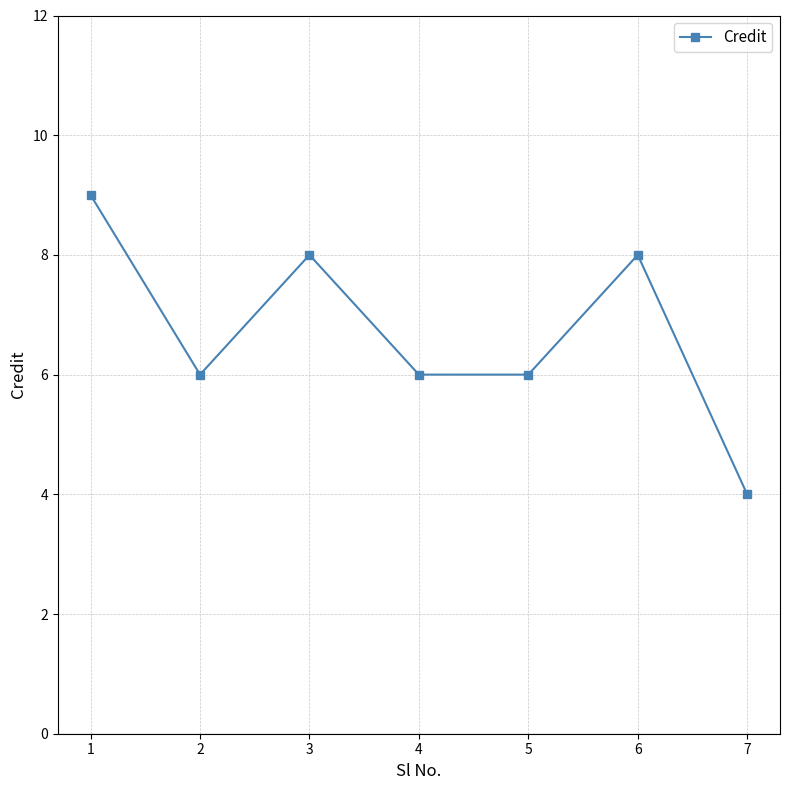

The chart shows a value of 13 at 6. True or false?

False